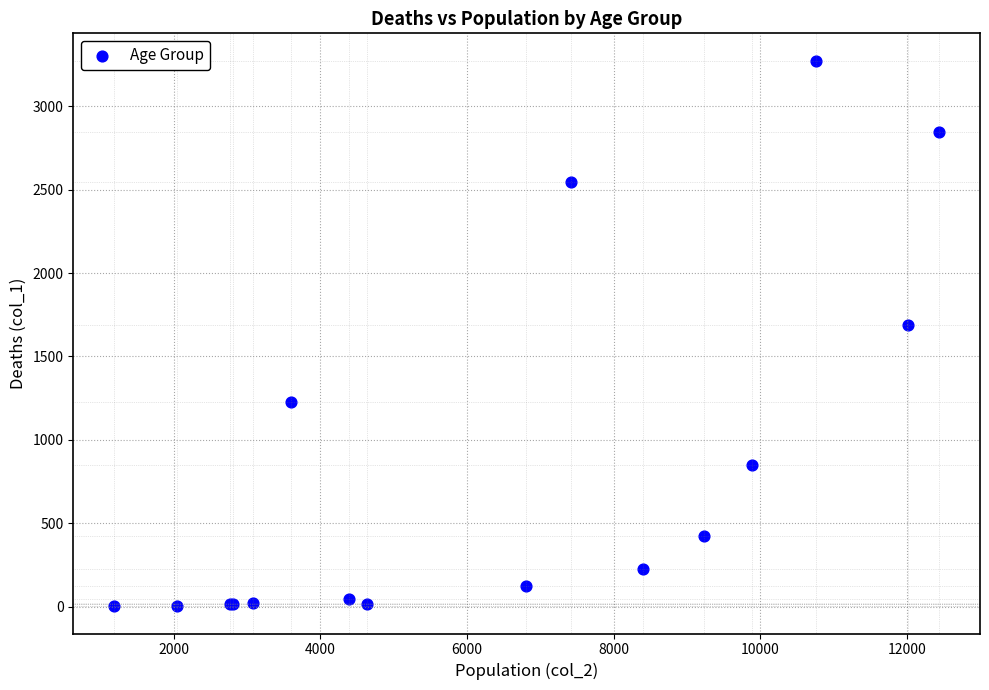

What Y value in the scatter plot is closest to 1638?

1690